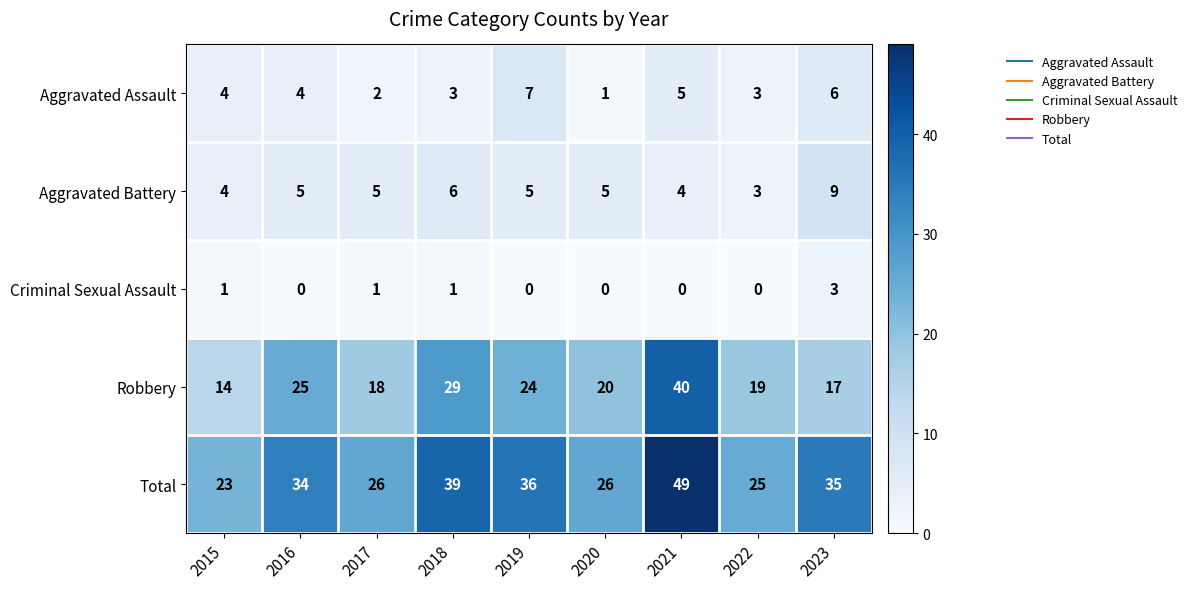

What is the total value across all series at 2020?

52